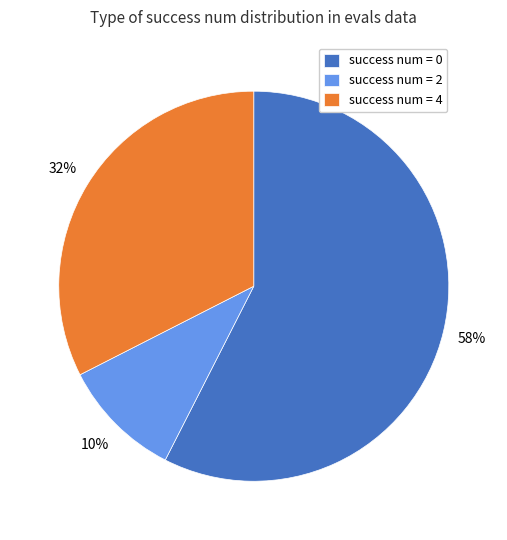

True or false: success num = 2 accounts for 18% of the total.

False